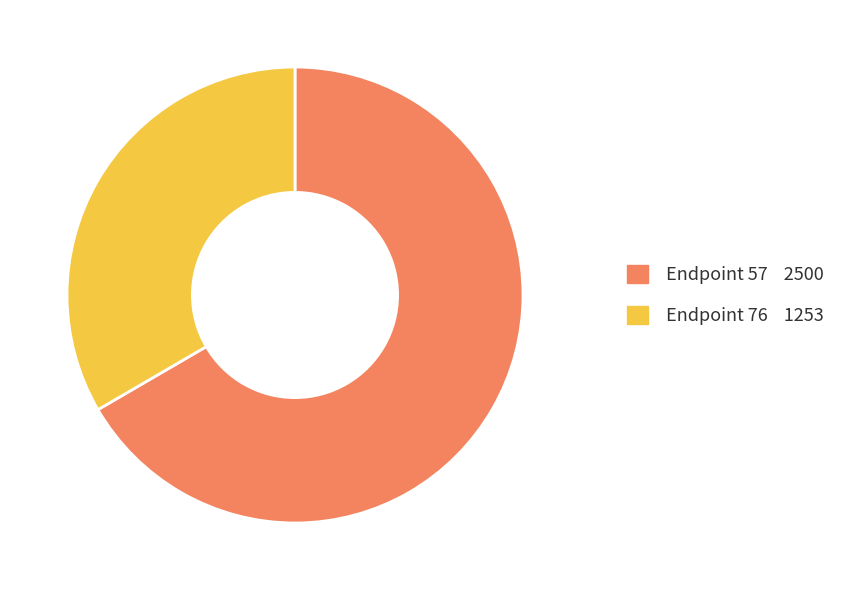

Is Endpoint 57 the majority of the pie?

Yes